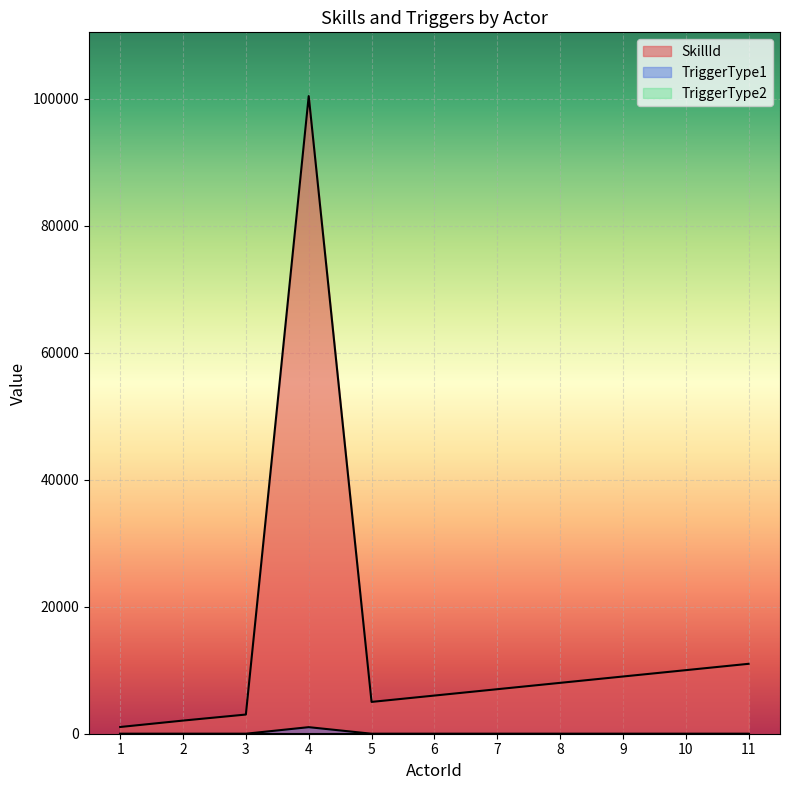

Rank the series by their average value, from lowest to highest.

TriggerType1, SkillId